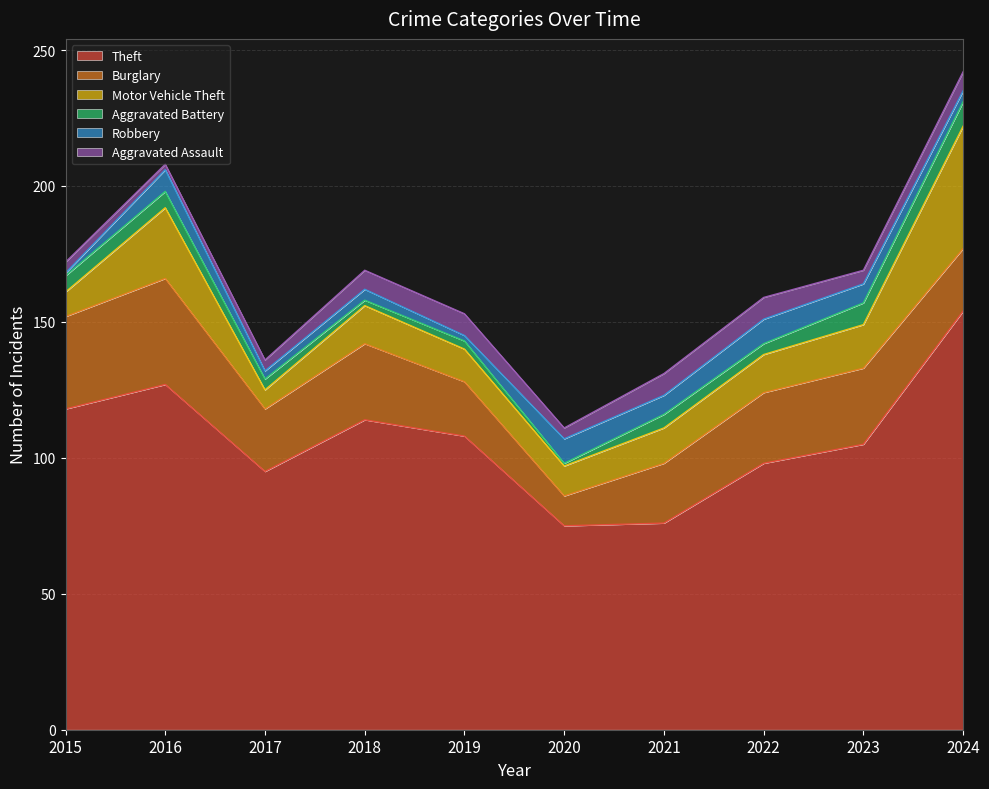

What are all the series names shown in the legend?

Theft, Burglary, Motor Vehicle Theft, Aggravated Battery, Robbery, Aggravated Assault